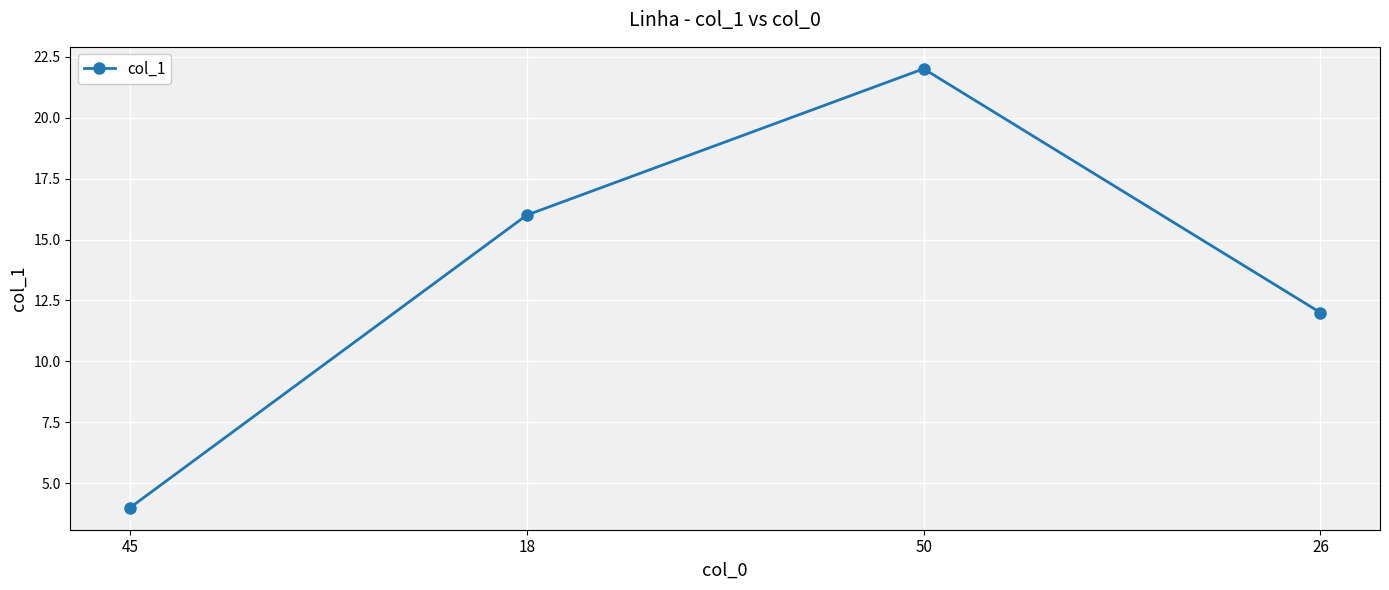

What is the ratio of the value at 26 to the value at 50?

0.5